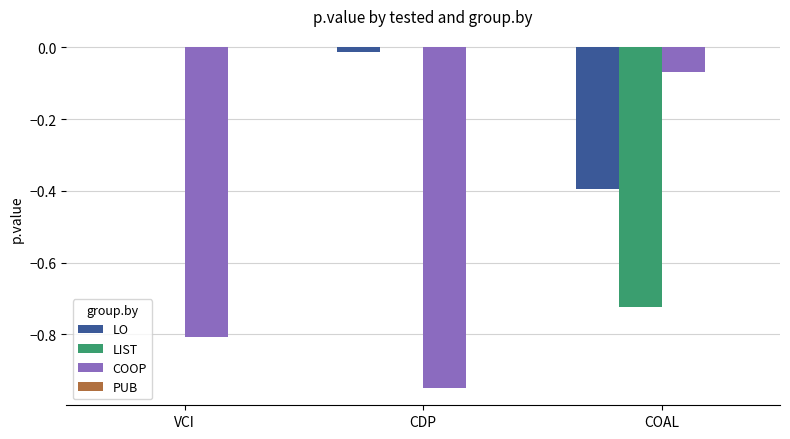

True or false: COOP has a value of -0.4 at VCI.

False